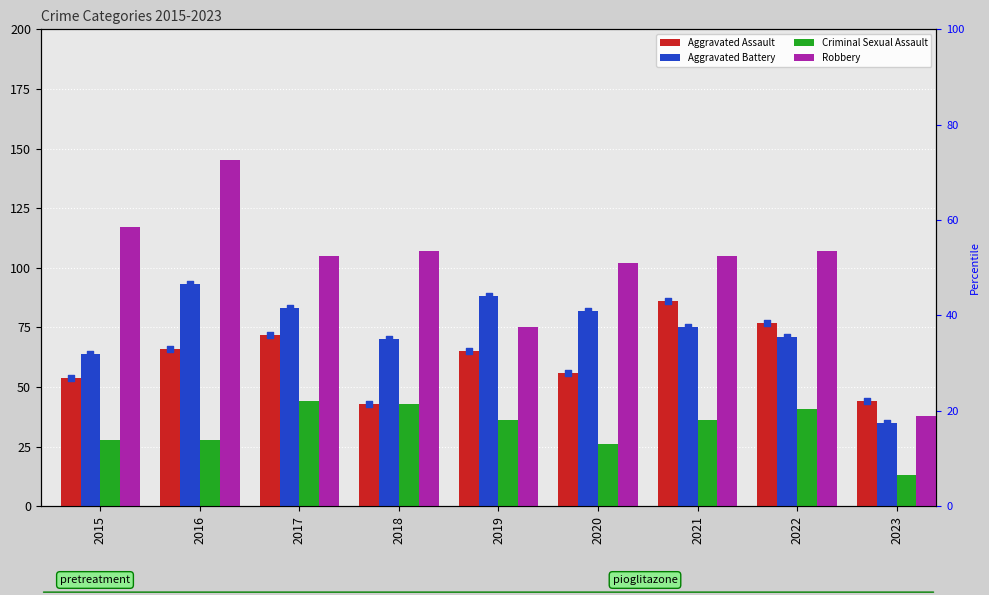

Which series has the widest spread of Y values?

Robbery